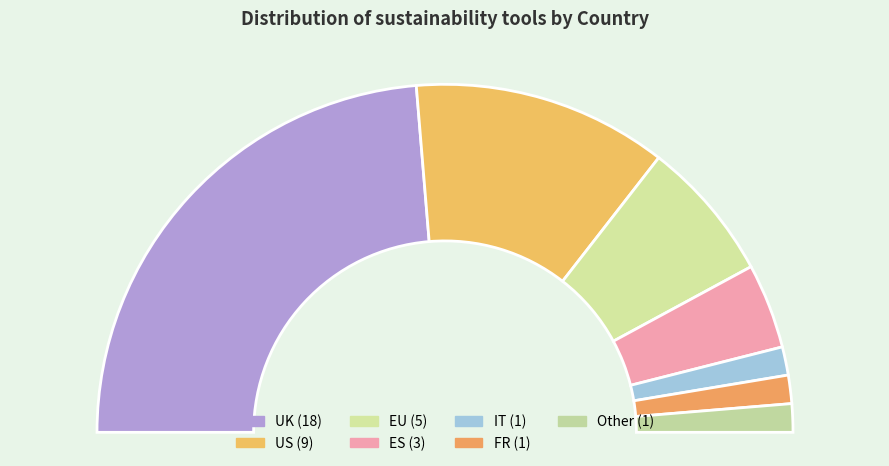

What is the ratio of the value at UK to the value at FR?

18.0